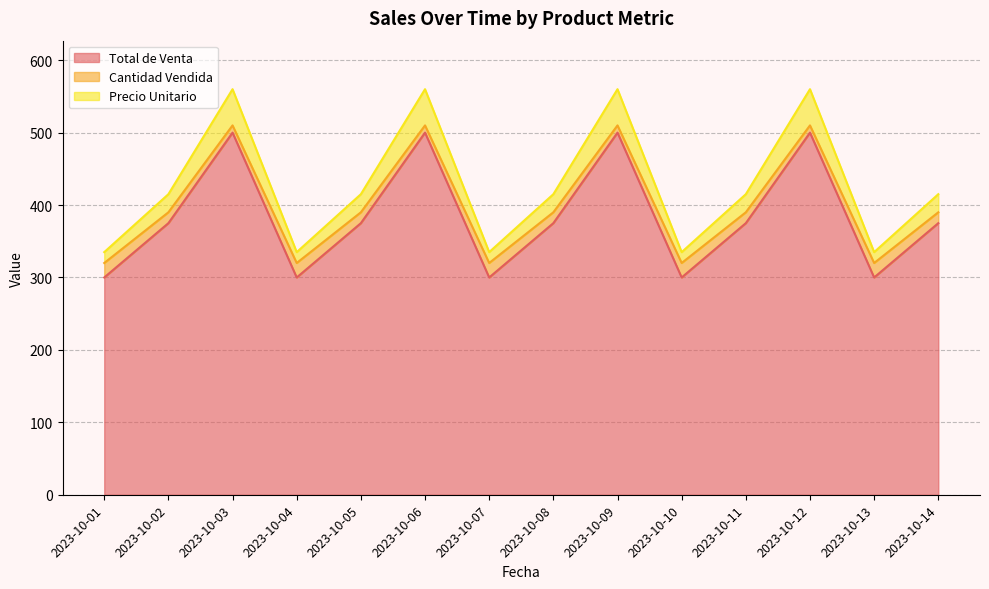

What are all the series names shown in the legend?

Total de Venta, Cantidad Vendida, Precio Unitario